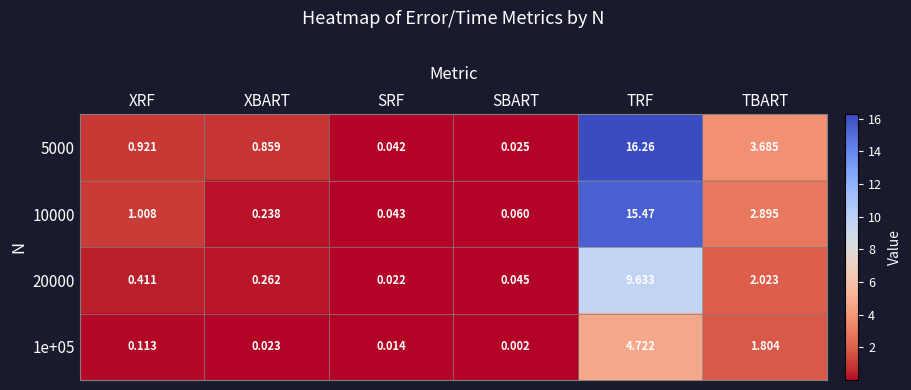

At which category does the chart reach its minimum across all series?

SBART